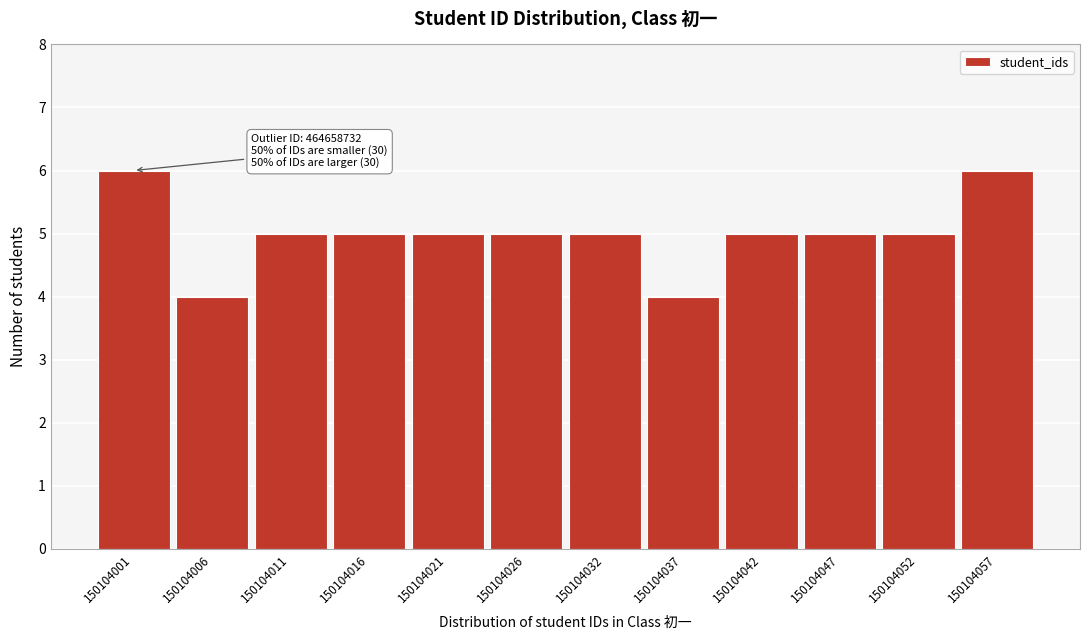

Reading left to right, list all the values displayed in this chart.

150104001=6	150104006=4	150104011=5	150104016=5	150104021=5	150104026=5	150104032=5	150104037=4	150104042=5	150104047=5	150104052=5	150104057=6